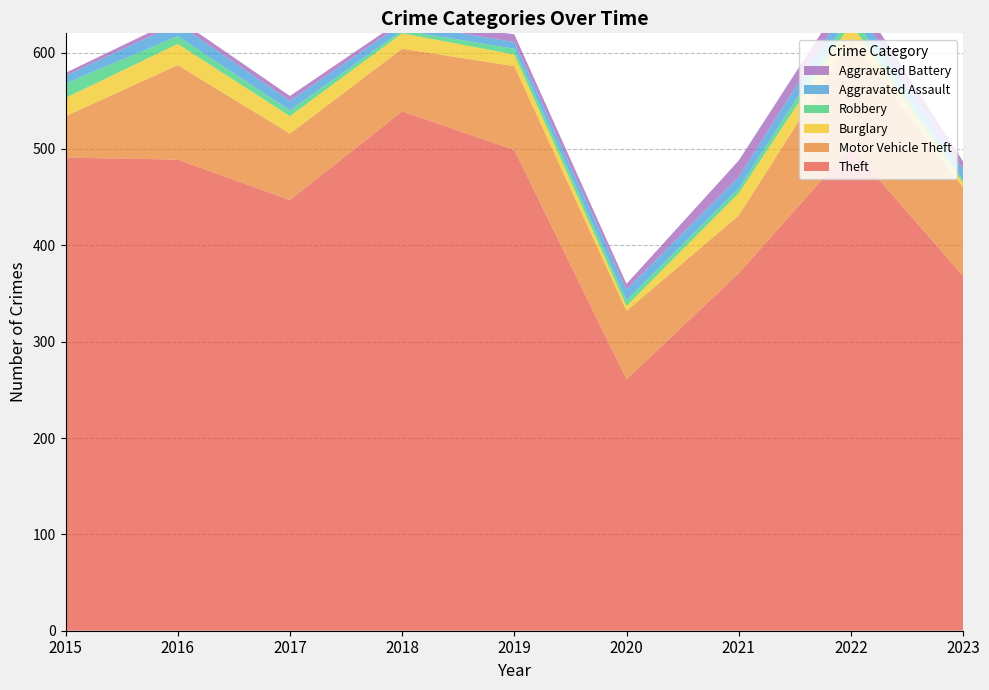

Reading right to left, list all the values displayed in this chart.

Theft: 2023=368	2022=502	2021=371	2020=261	2019=499	2018=539	2017=447	2016=489	2015=491
Motor Vehicle Theft: 2023=92	2022=112	2021=60	2020=71	2019=87	2018=65	2017=69	2016=98	2015=43
Burglary: 2023=5	2022=16	2021=23	2020=5	2019=12	2018=16	2017=18	2016=22	2015=19
Robbery: 2023=3	2022=10	2021=5	2020=6	2019=6	2018=3	2017=6	2016=8	2015=15
Aggravated Assault: 2023=11	2022=15	2021=12	2020=11	2019=7	2018=7	2017=10	2016=13	2015=8
Aggravated Battery: 2023=8	2022=13	2021=17	2020=6	2019=8	2018=4	2017=5	2016=5	2015=3